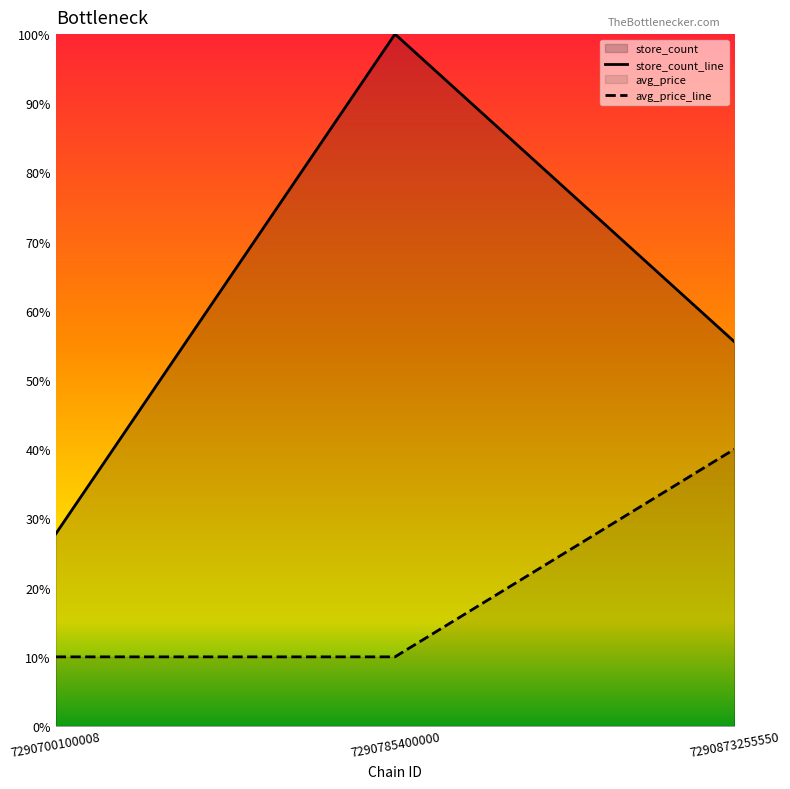

How many lines are shown in the chart?

2